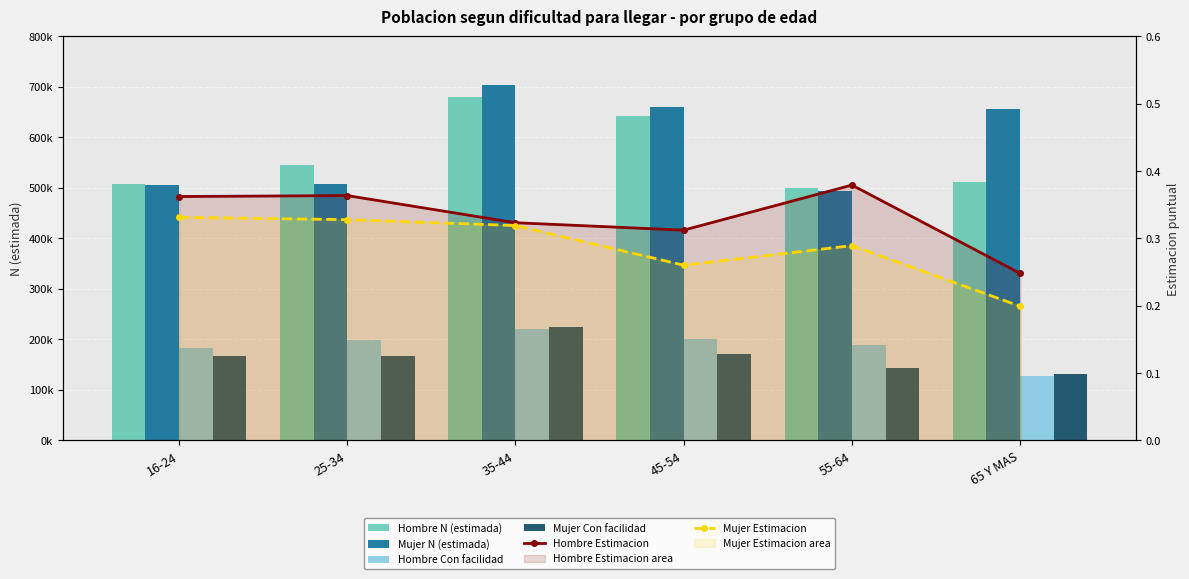

Reading left to right, transcribe all the data shown in this chart.

Hombre N (estimada): 506735.0	544913.0	679643.0	642542.0	499765.0	511693.0
Mujer N (estimada): 504641.0	507327.0	703153.0	659341.0	494530.0	655457.0
Hombre Con facilidad: 183497.0	198078.0	219659.0	200577.0	189485.0	126882.0
Mujer Con facilidad: 167146.0	166322.0	224281.0	171480.0	143027.0	130544.0
Hombre Estimacion: 0.4	0.4	0.3	0.3	0.4	0.2
Mujer Estimacion: 0.3	0.3	0.3	0.3	0.3	0.2